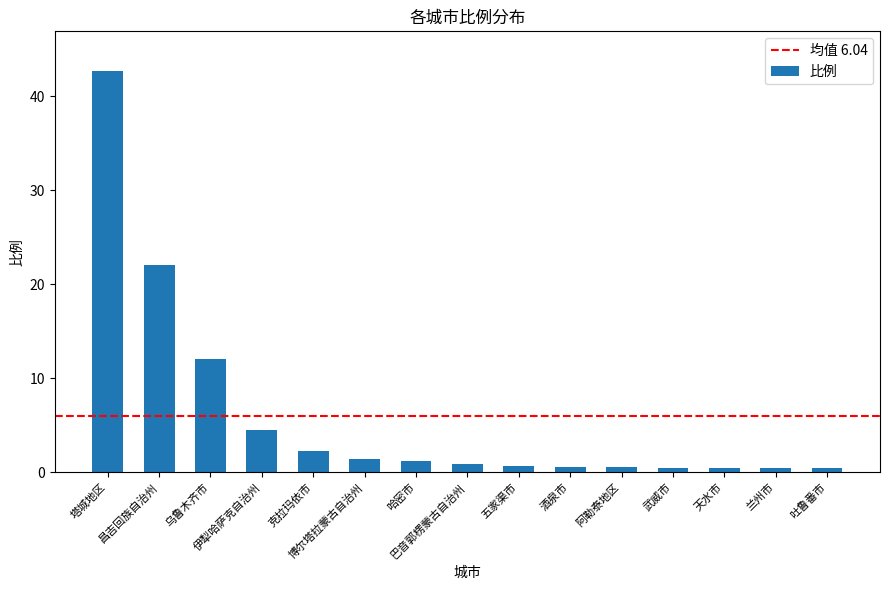

What is the difference between the maximum and second lowest values?

42.2